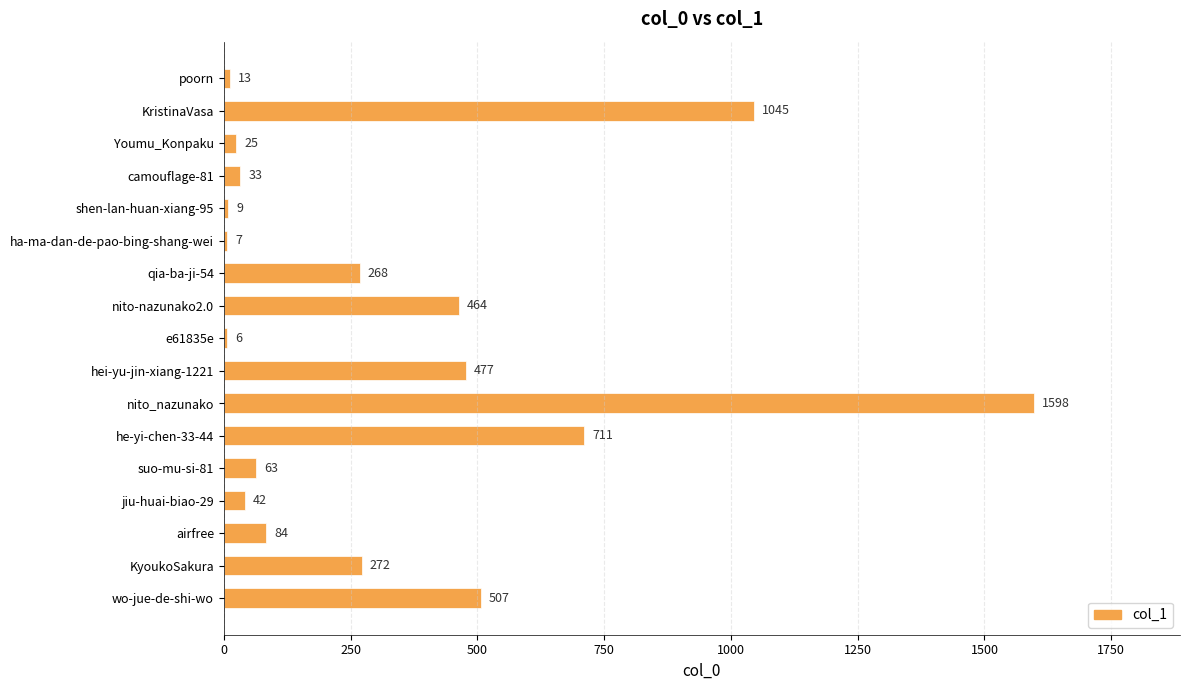

Does the chart contain stacked bars?

No